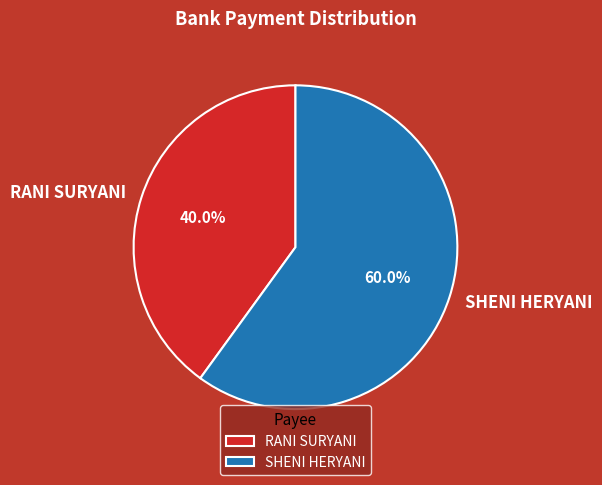

Between SHENI HERYANI and RANI SURYANI, which is larger?

SHENI HERYANI